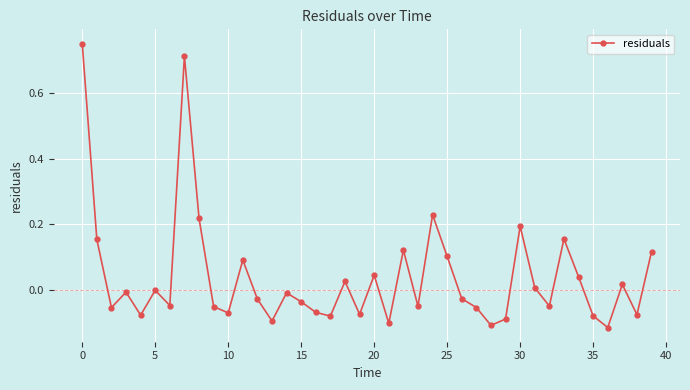

Does the chart display data point markers on the line(s)?

Yes